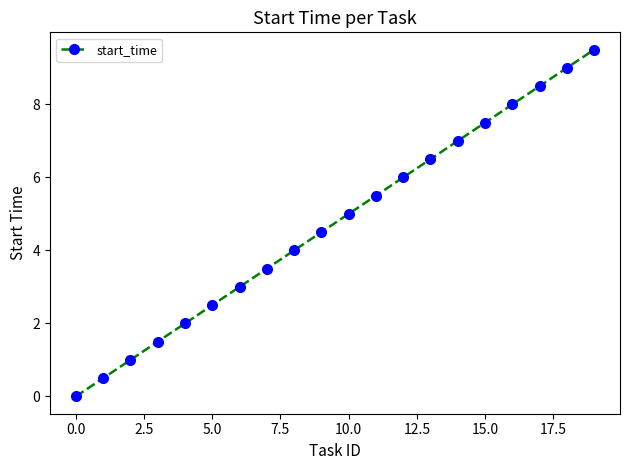

What is the greatest value displayed?

9.5